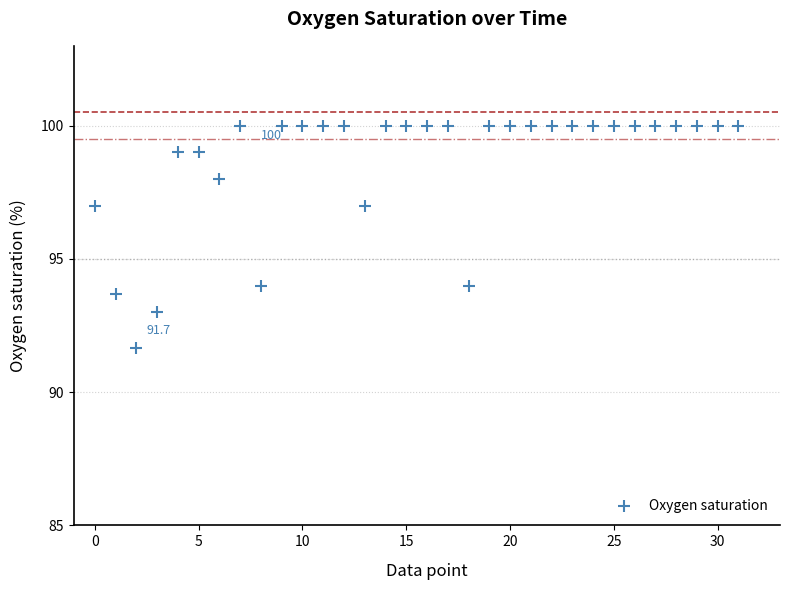

What is the range of Y values (max minus min)?

8.3